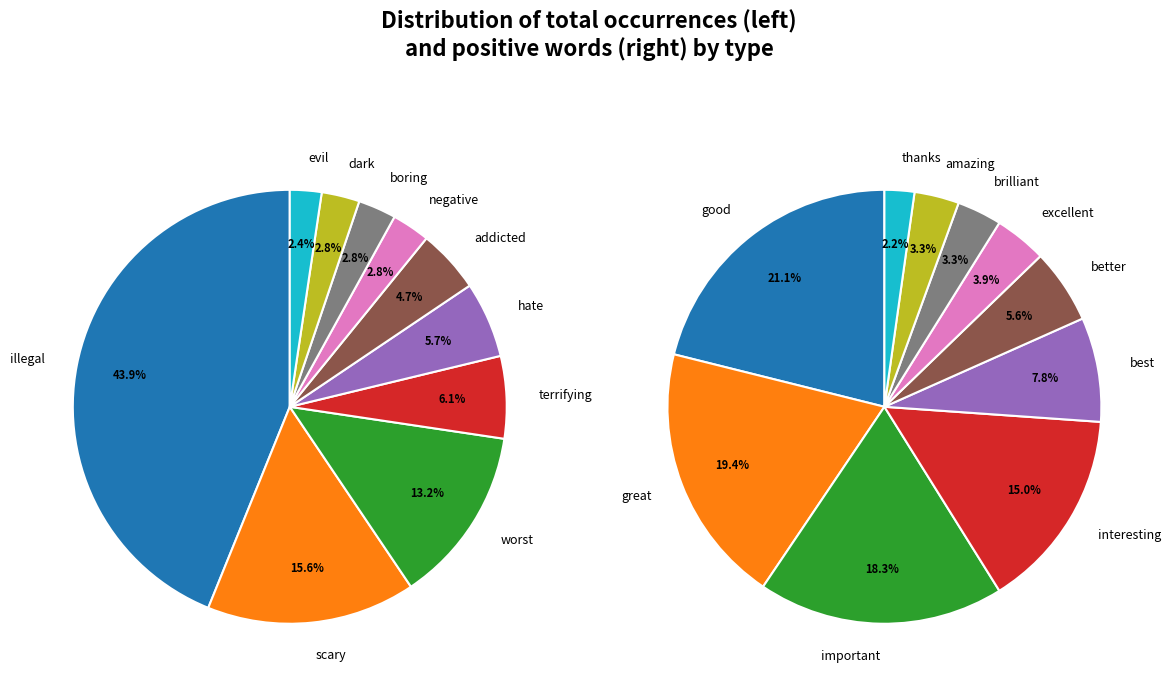

How many segments does this pie chart have?

10